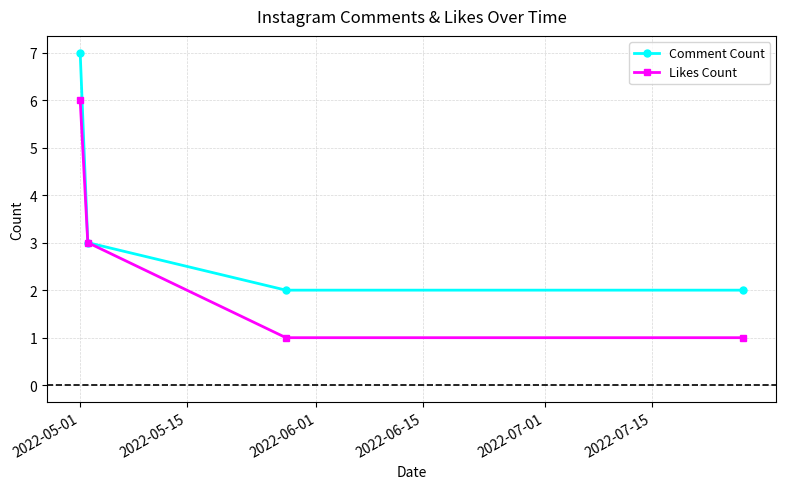

Rank the series by their average value, from lowest to highest.

Likes Count, Comment Count